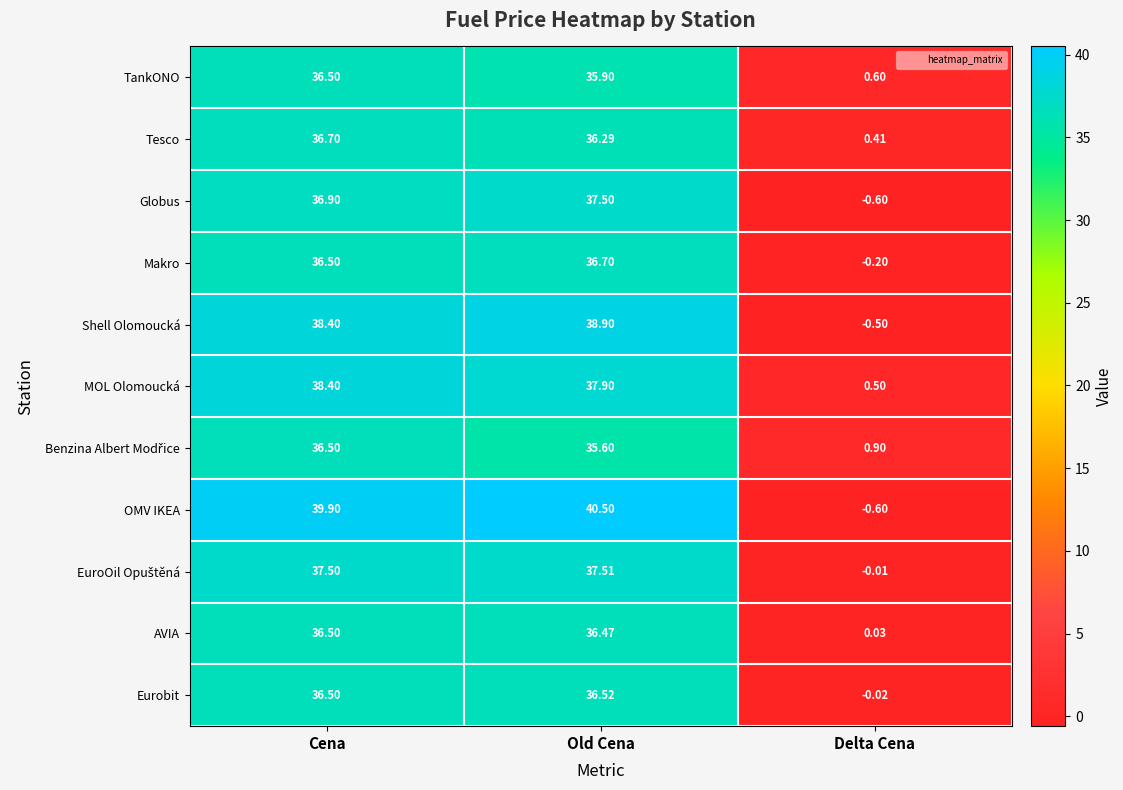

Which series has the largest range (max minus min)?

OMV IKEA